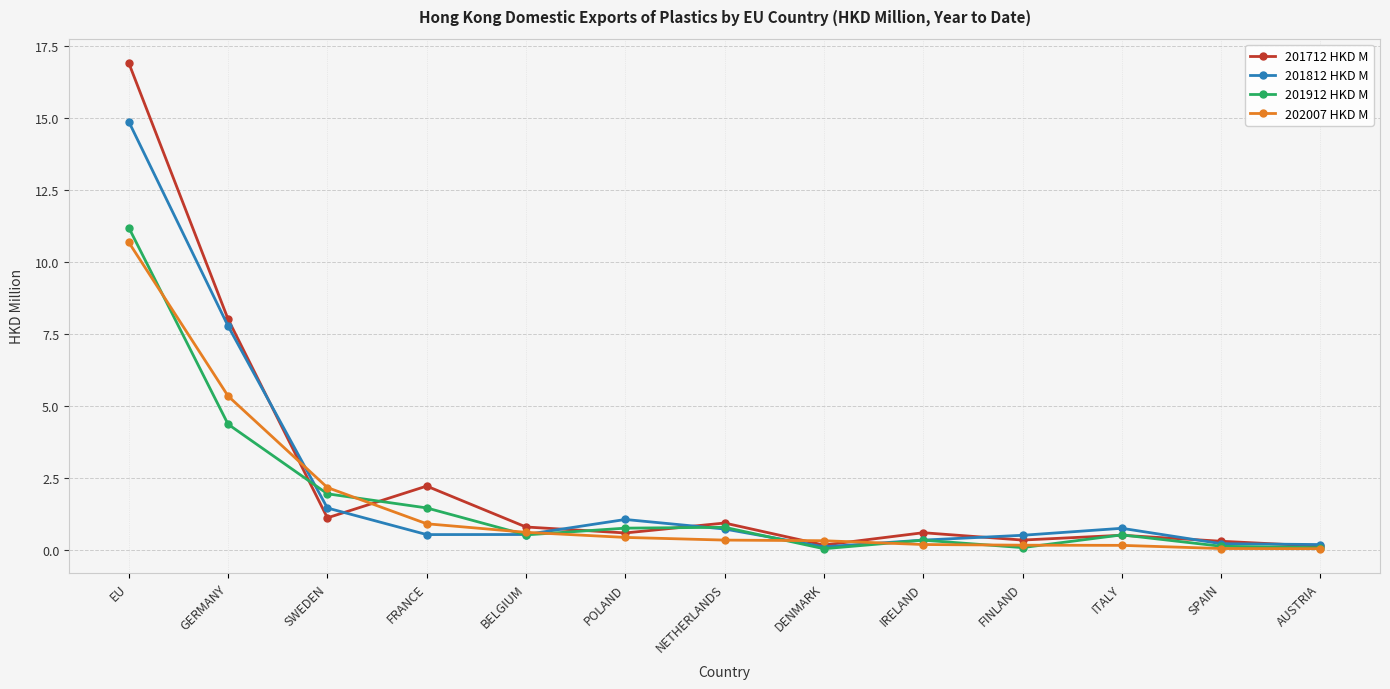

What position from the left is EU?

1